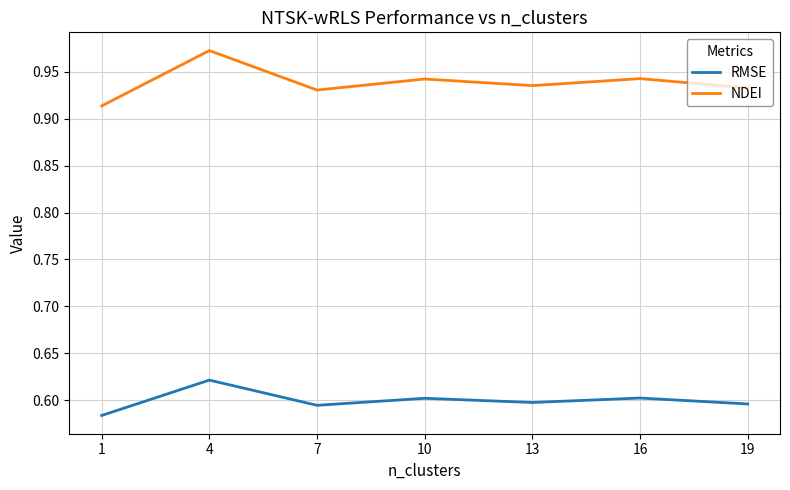

What are all the series names shown in the legend?

RMSE, NDEI